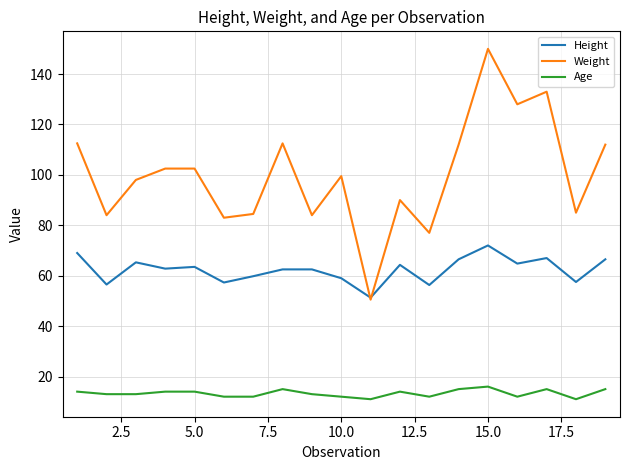

Which series has the largest total across all categories?

Weight